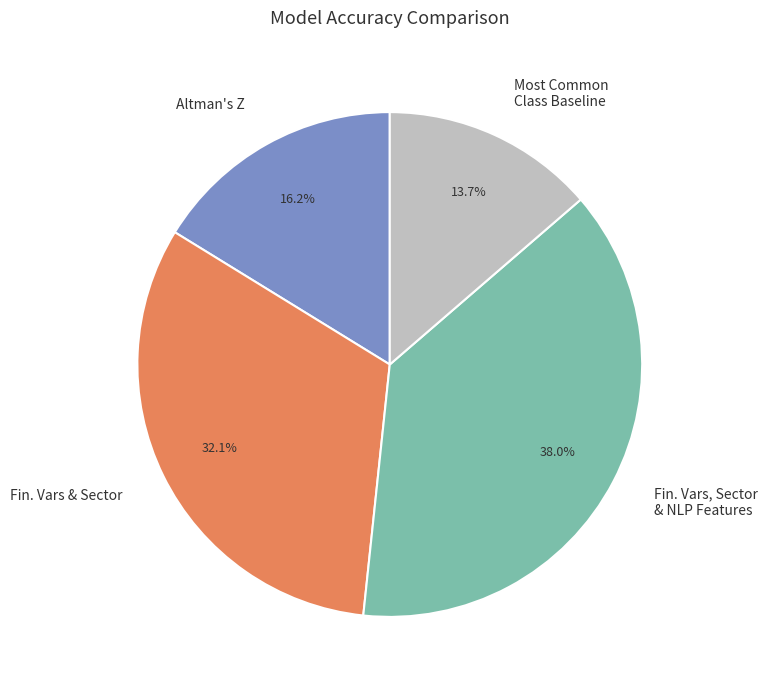

Rank the categories by value from highest to lowest.

Fin. Vars, Sector & NLP Features, Fin. Vars & Sector, Altman's Z, Most Common Class Baseline